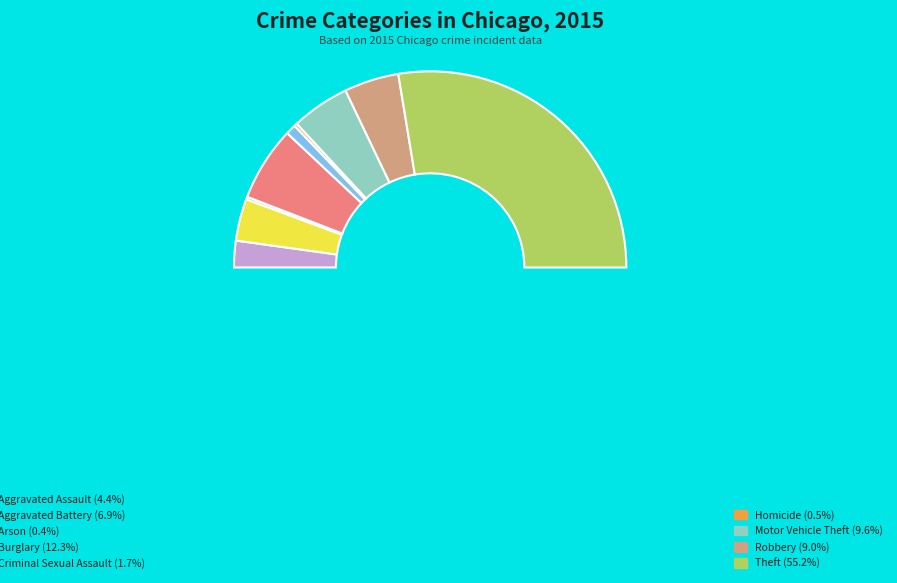

What portion of the pie excludes Aggravated Assault?

95.6%